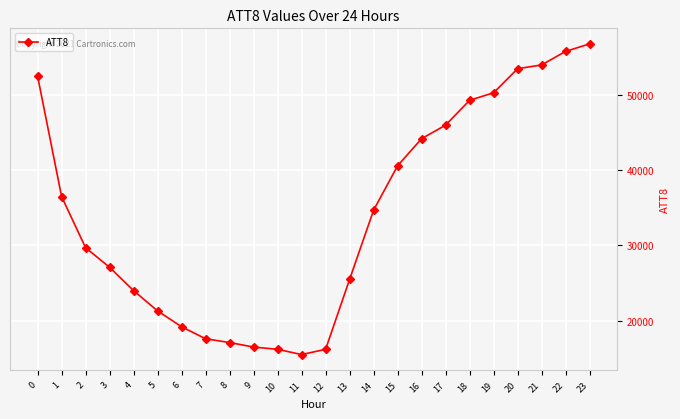

What is the maximum value shown in the chart?

56800